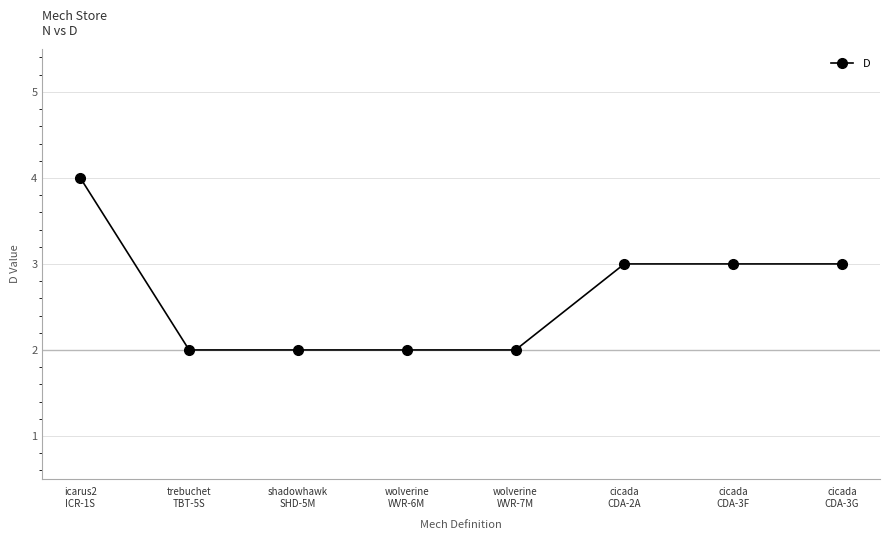

True or false: there are more than 2 points higher than both neighbors.

False